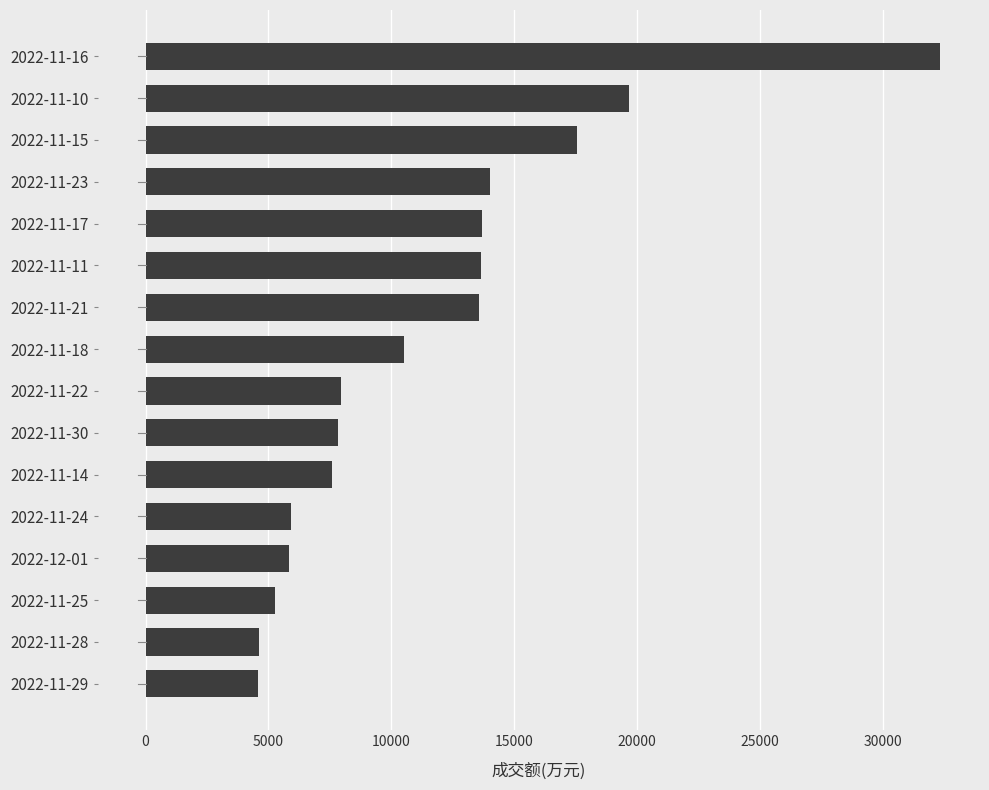

What is the sum of all values?

184641